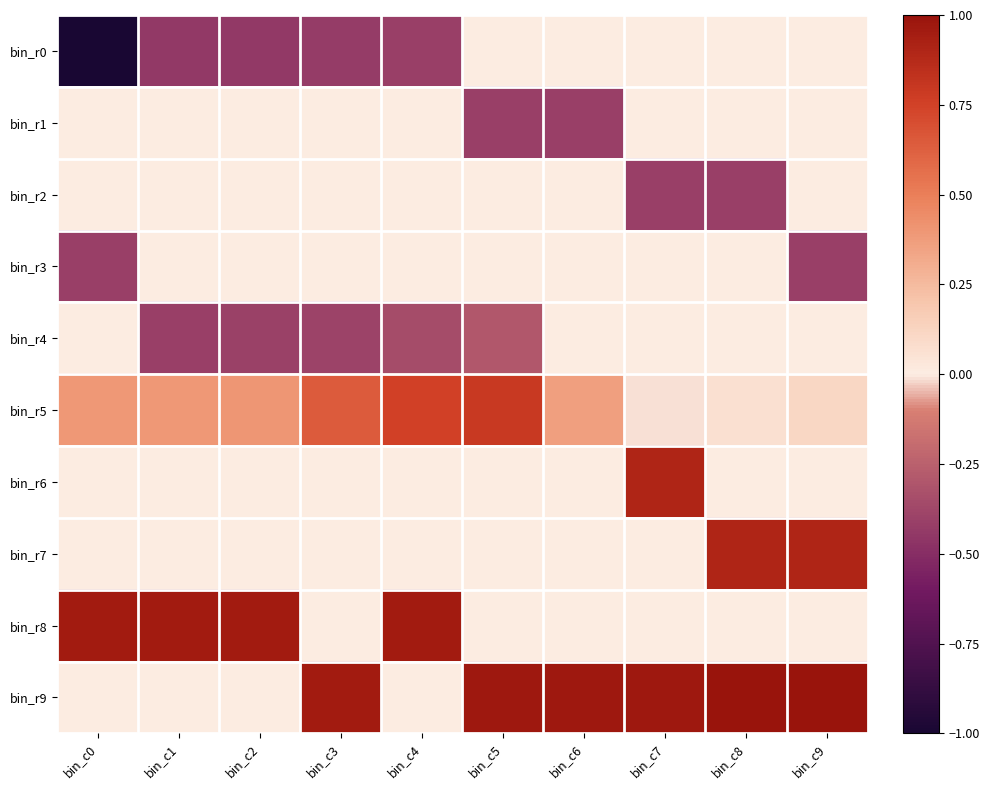

What is the difference between the highest and lowest values at bin_c0?

2.0